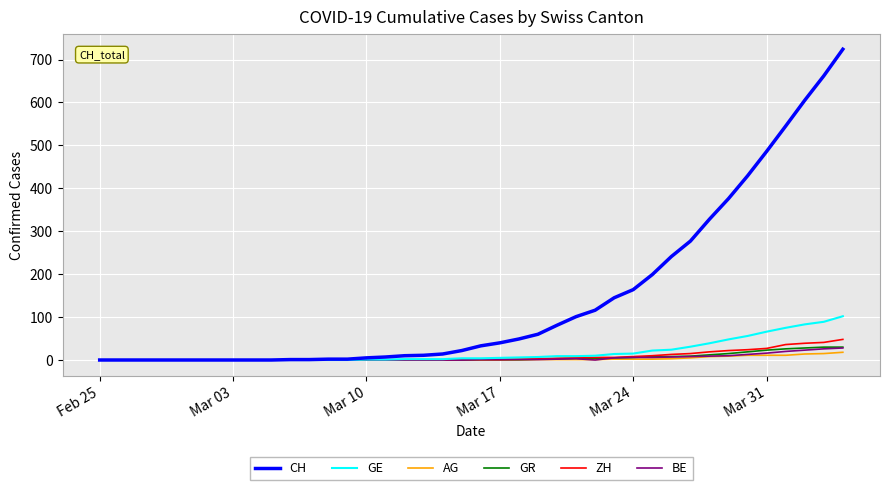

Which series has the largest total across all categories?

CH